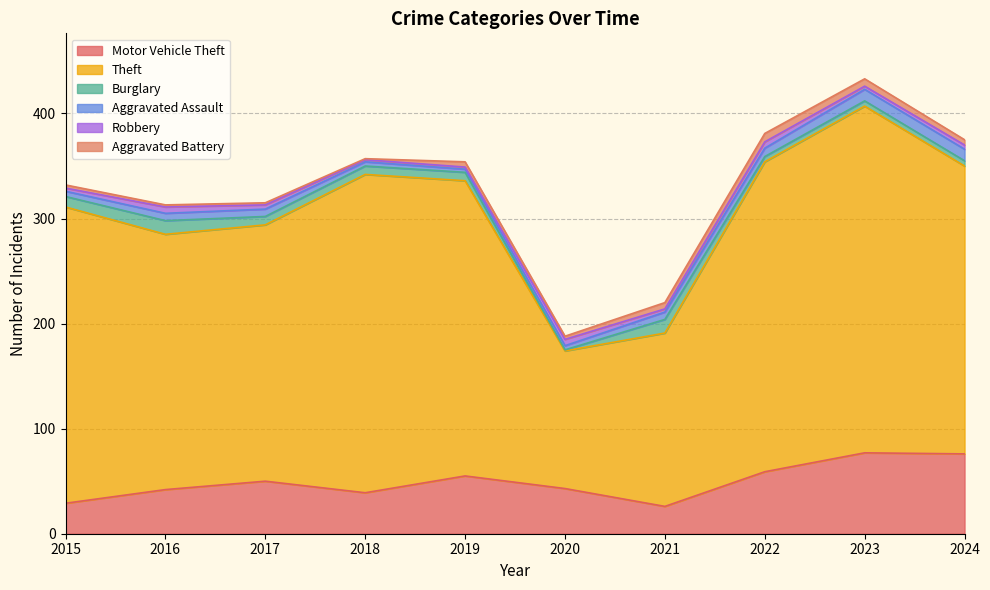

Where is the first local maximum for Robbery?

2016